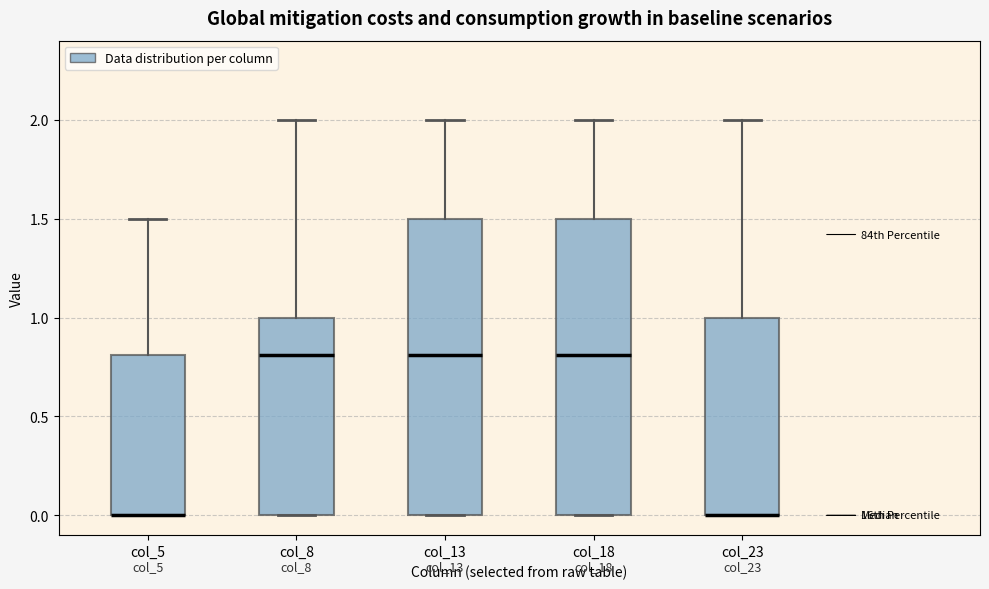

Where does the median line of the box for col_18 sit on the y-axis? The values are not printed on the chart, so give them approximately, as read against the axis.

0.8